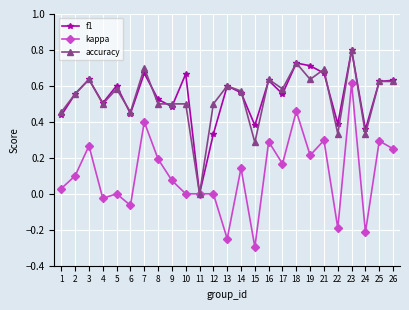

Is the value of kappa at 1 greater than the value of accuracy at 6?

No